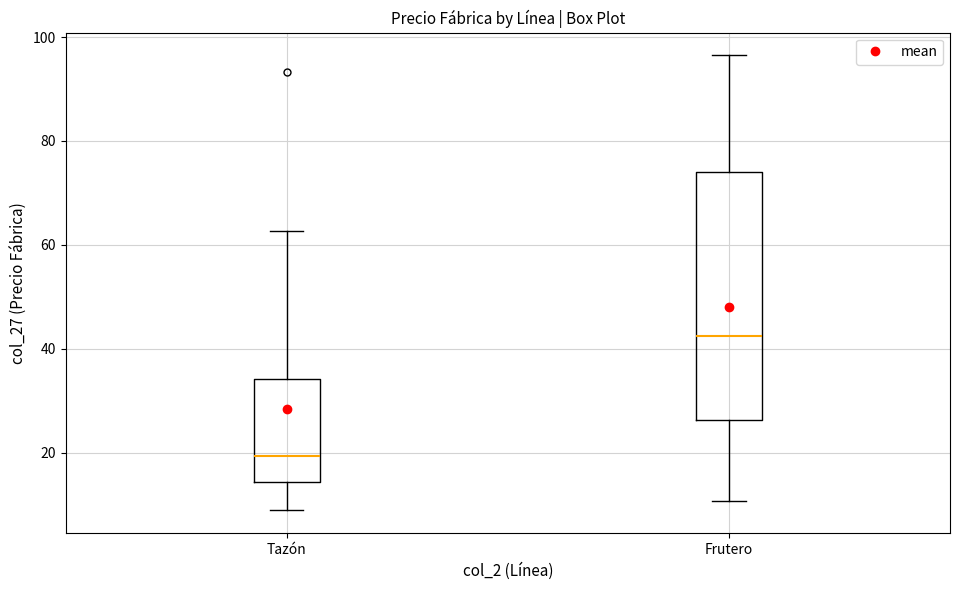

Reading left to right, transcribe this box plot: for each box, give where its median line is, the range the box spans, and where its two whiskers end, as read against the y-axis. The values are not printed on the chart, so give them approximately, as read against the axis.

Tazón: median 20, box 14 to 34, whiskers 8 to 62
Frutero: median 42, box 26 to 74, whiskers 10 to 96